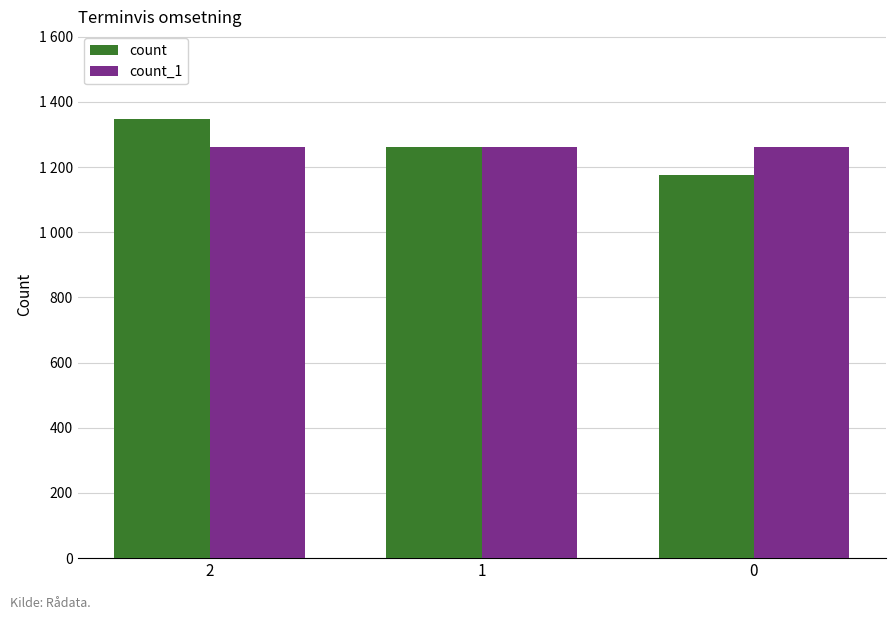

Reading left to right, transcribe all the data shown in this chart.

count: 2=1347	1=1261	0=1175
count_1: 2=1261	1=1261	0=1261